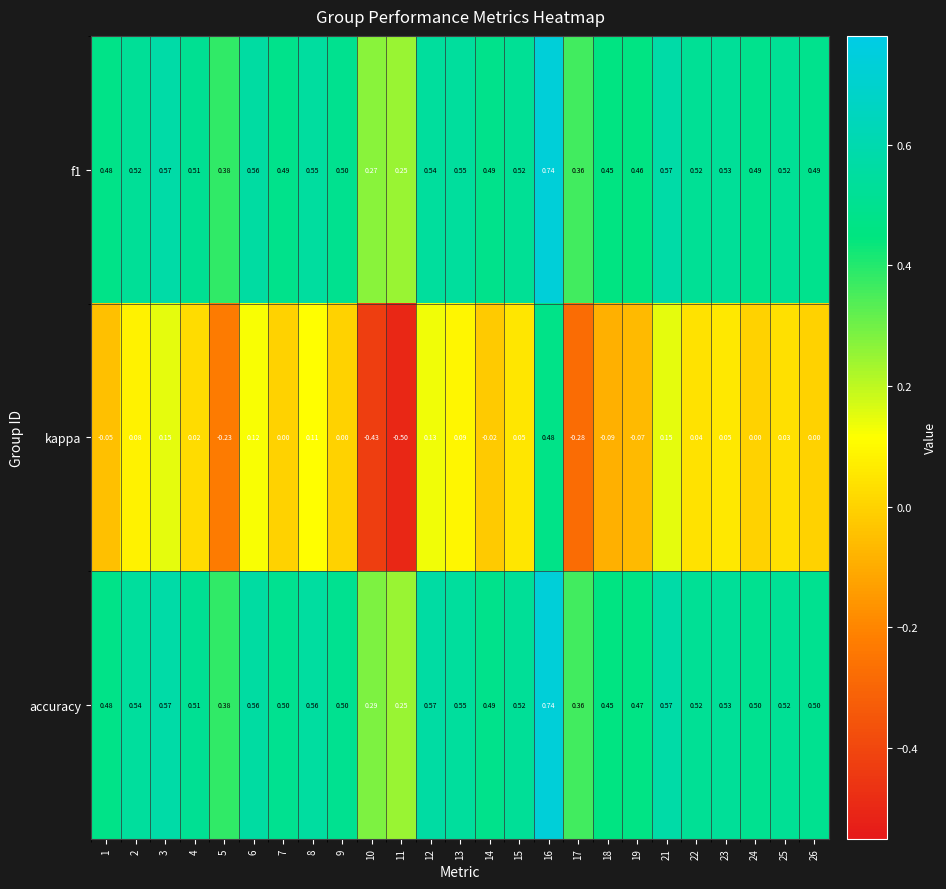

Between 3 and 26, which series saw the biggest shift?

kappa